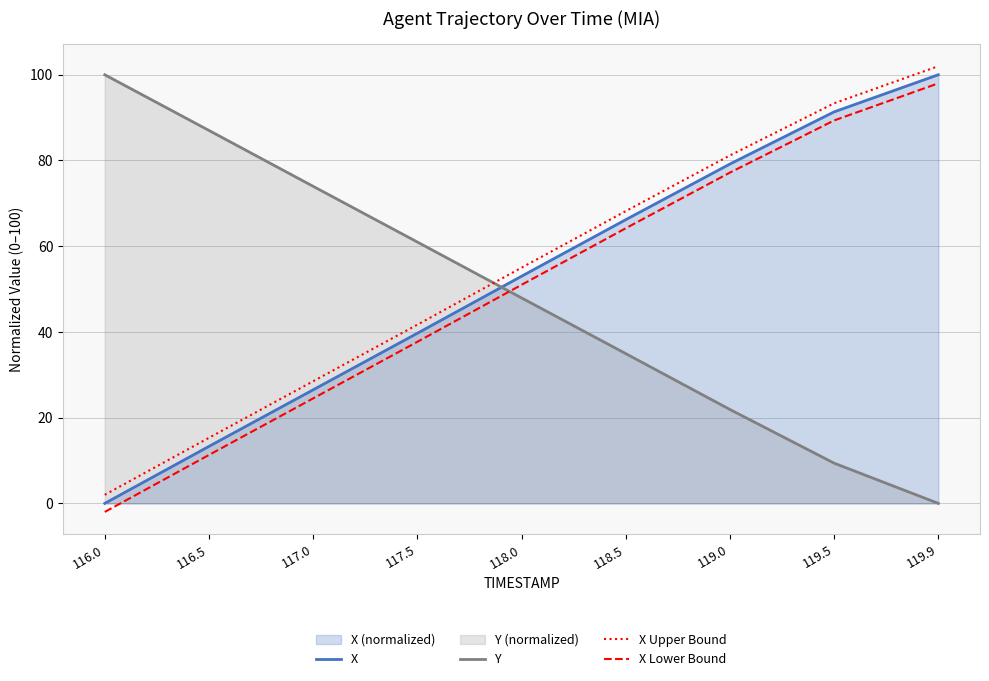

What is the difference between the second highest and second lowest values in the Y series?

77.6